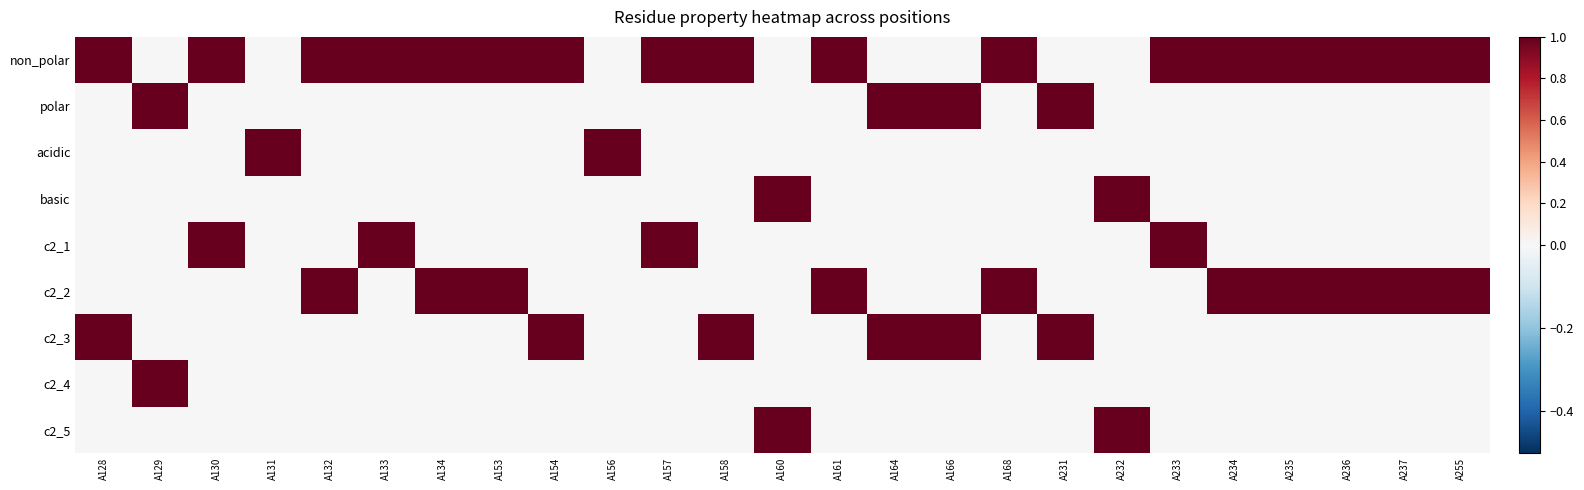

What is the total value across all series at A156?

1